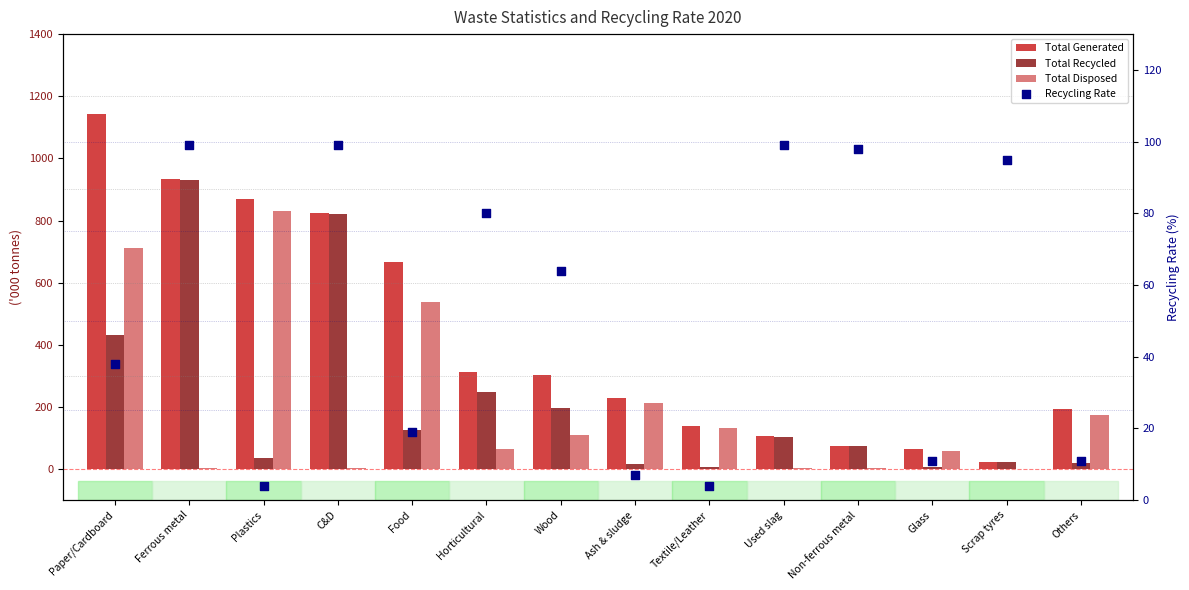

Which series reaches the minimum Y coordinate?

Total Disposed